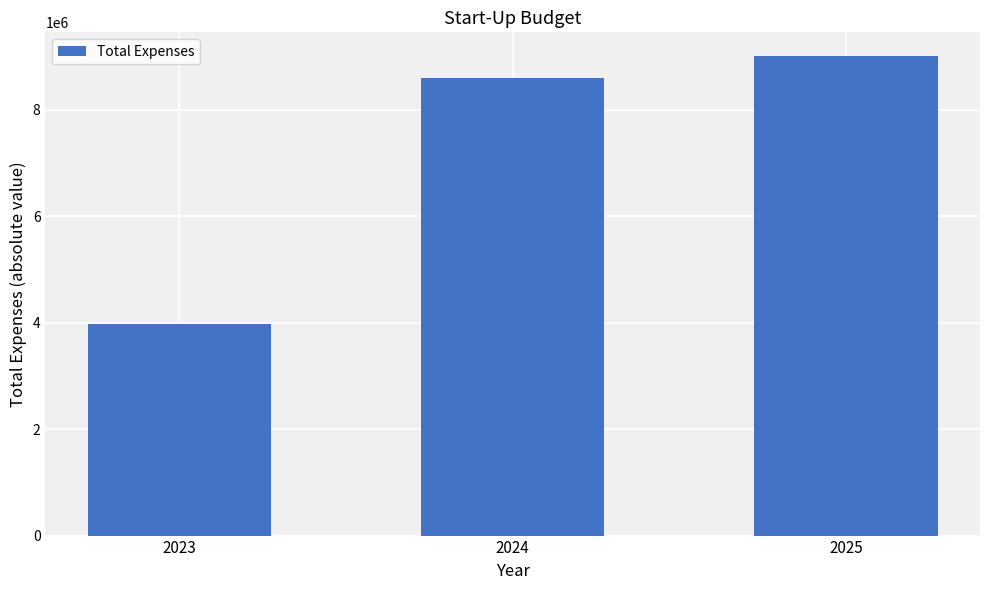

How many bars are there in total?

3